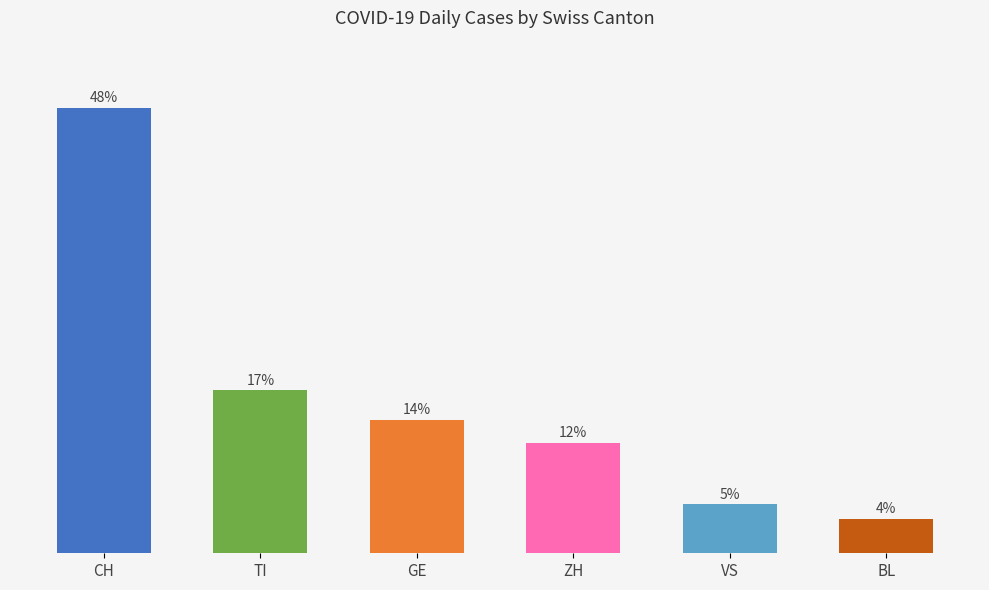

Reading left to right, what are all the values shown in this chart?

47.6	17.4	14.3	11.8	5.2	3.7